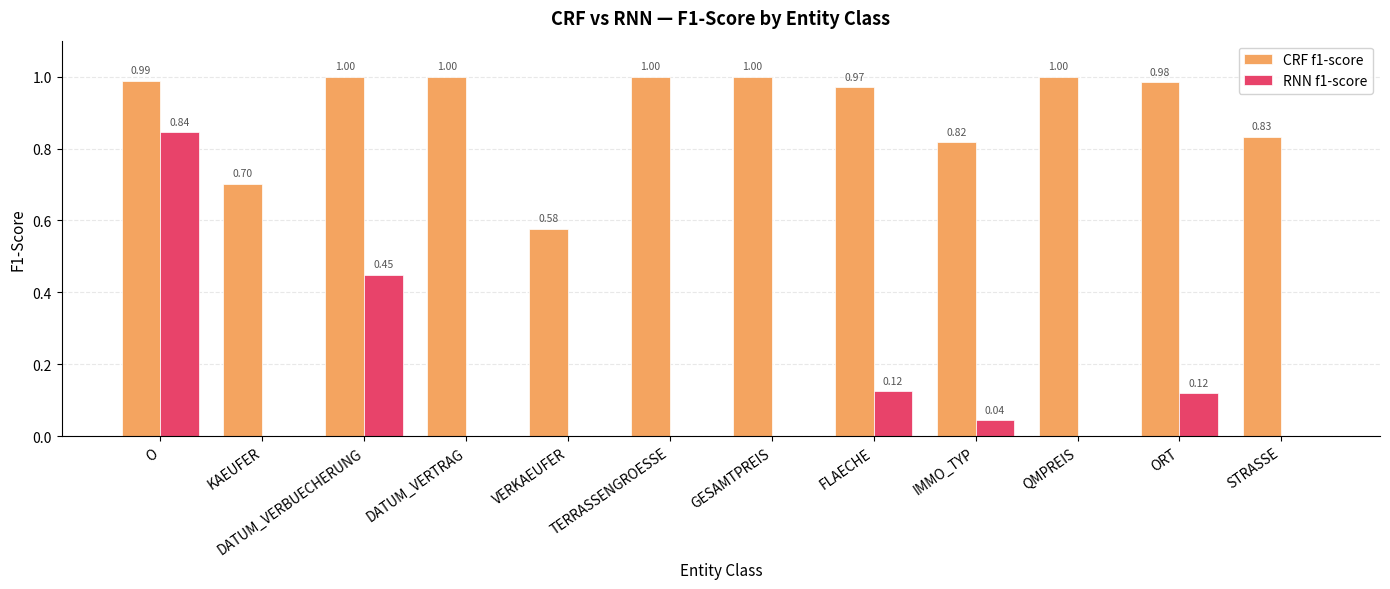

Which series has the largest total across all categories?

CRF f1-score